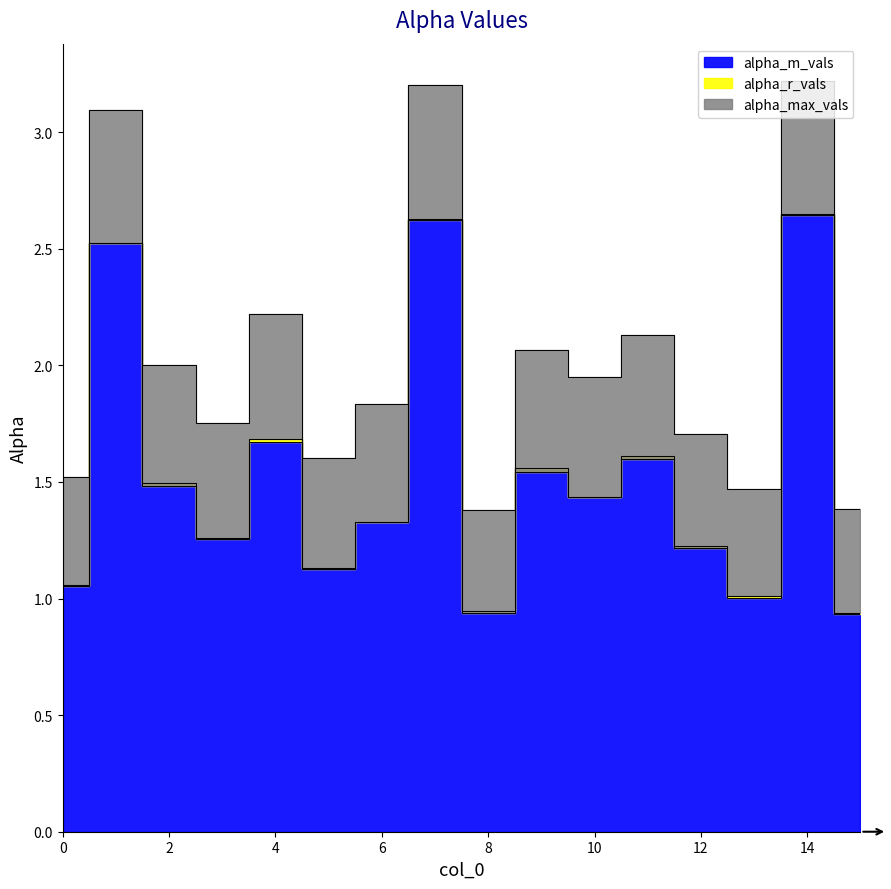

True or false: alpha_r_vals and alpha_max_vals intersect in this chart.

False